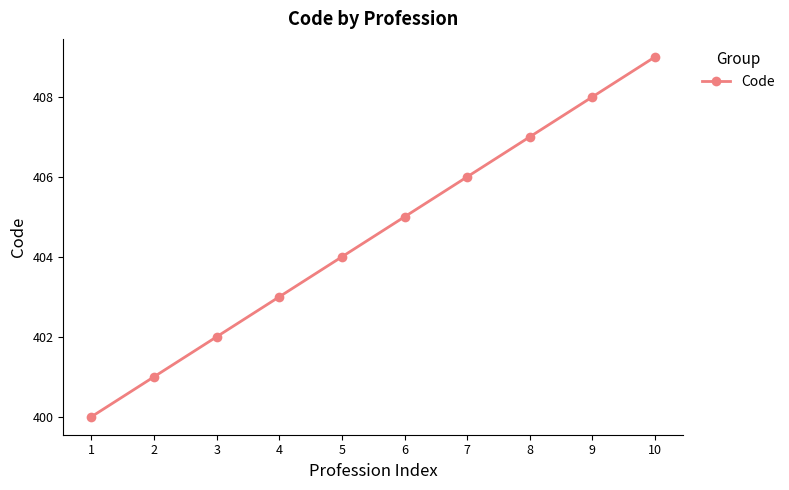

At which category does the chart reach its peak across all series?

10